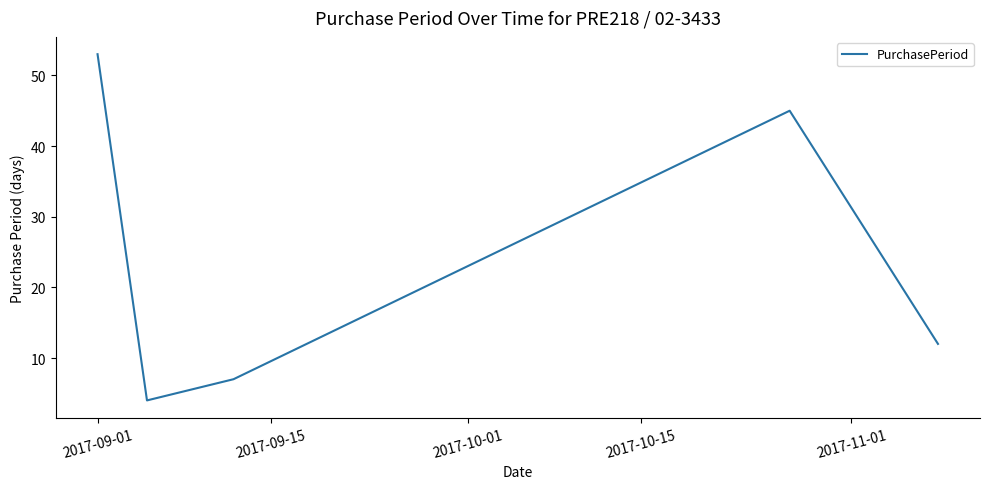

True or false: the data has more than 2 interior local peaks.

False